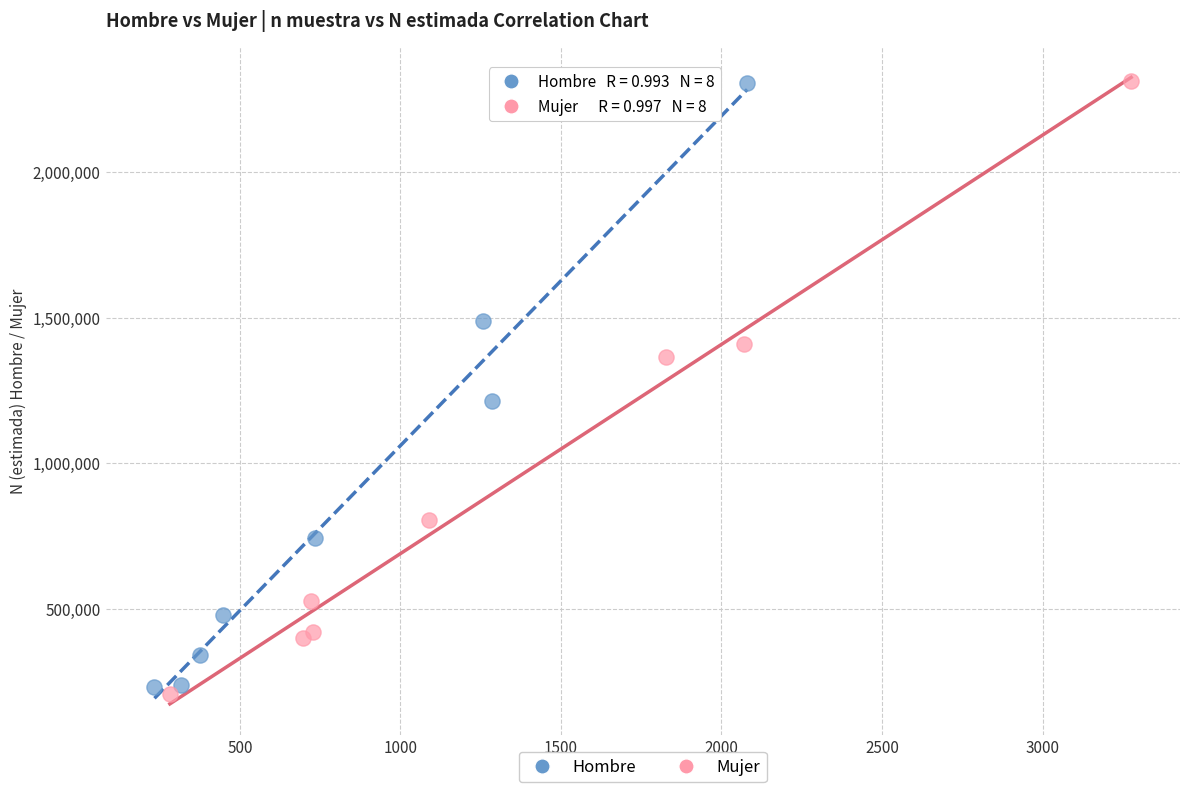

What are all the series names shown in the legend?

Hombre, Mujer